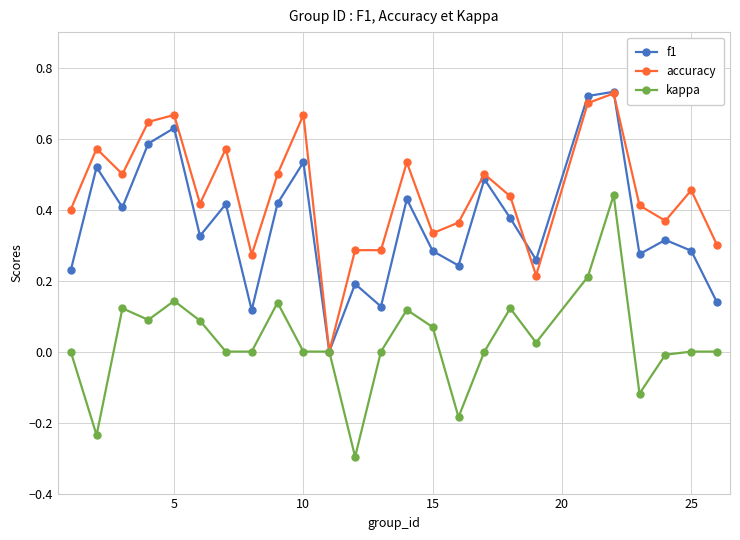

True or false: accuracy has more than 2 points higher than both neighbors.

True